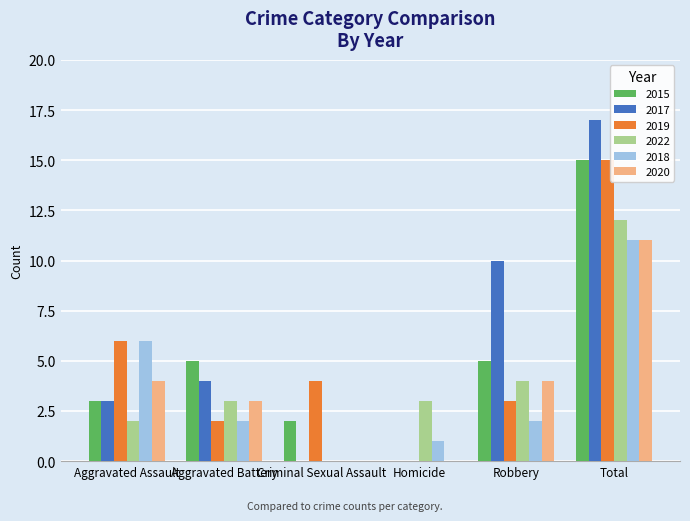

Is the value of 2020 at Aggravated Battery greater than the value of 2019 at Total?

No